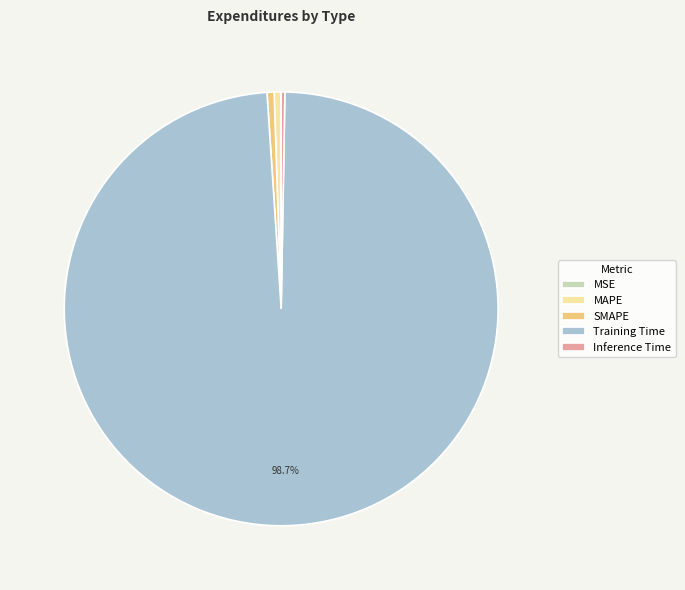

Which slice represents more than half of the pie?

Training Time